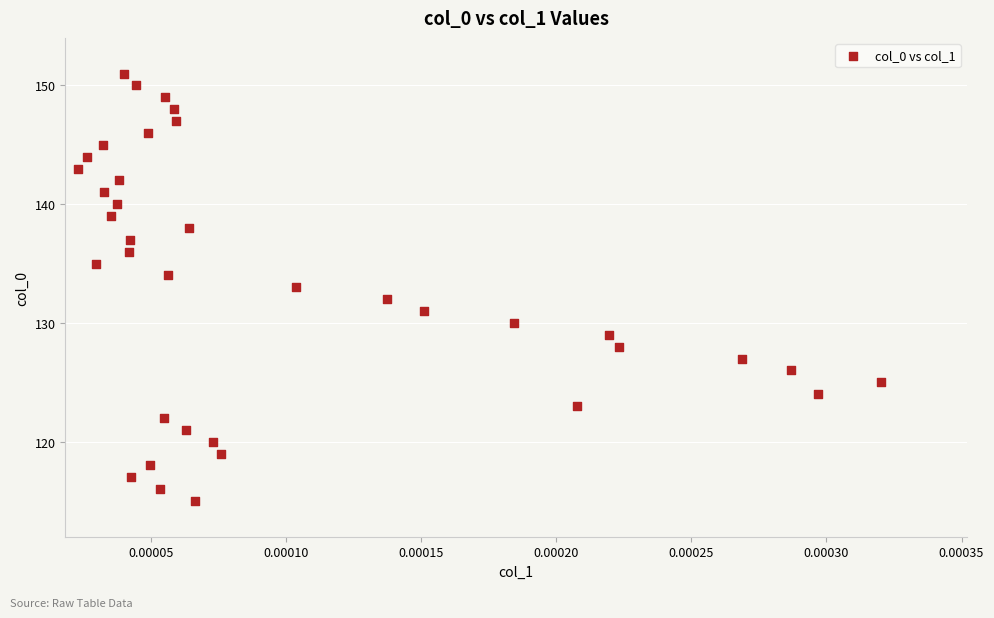

What is the range of Y values (max minus min)?

36